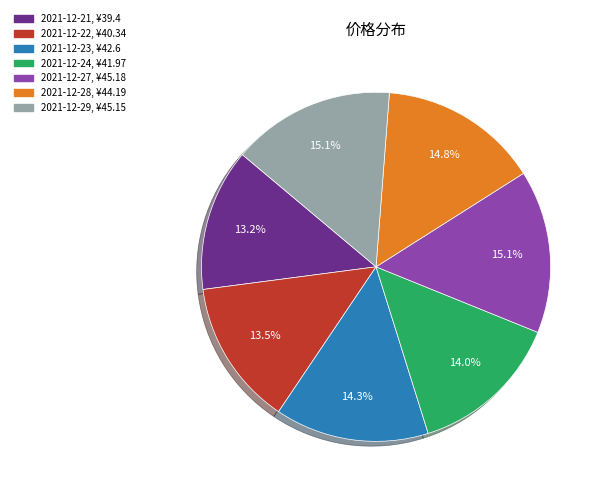

Is it true that 2021-12-21 is 13% of the pie?

True